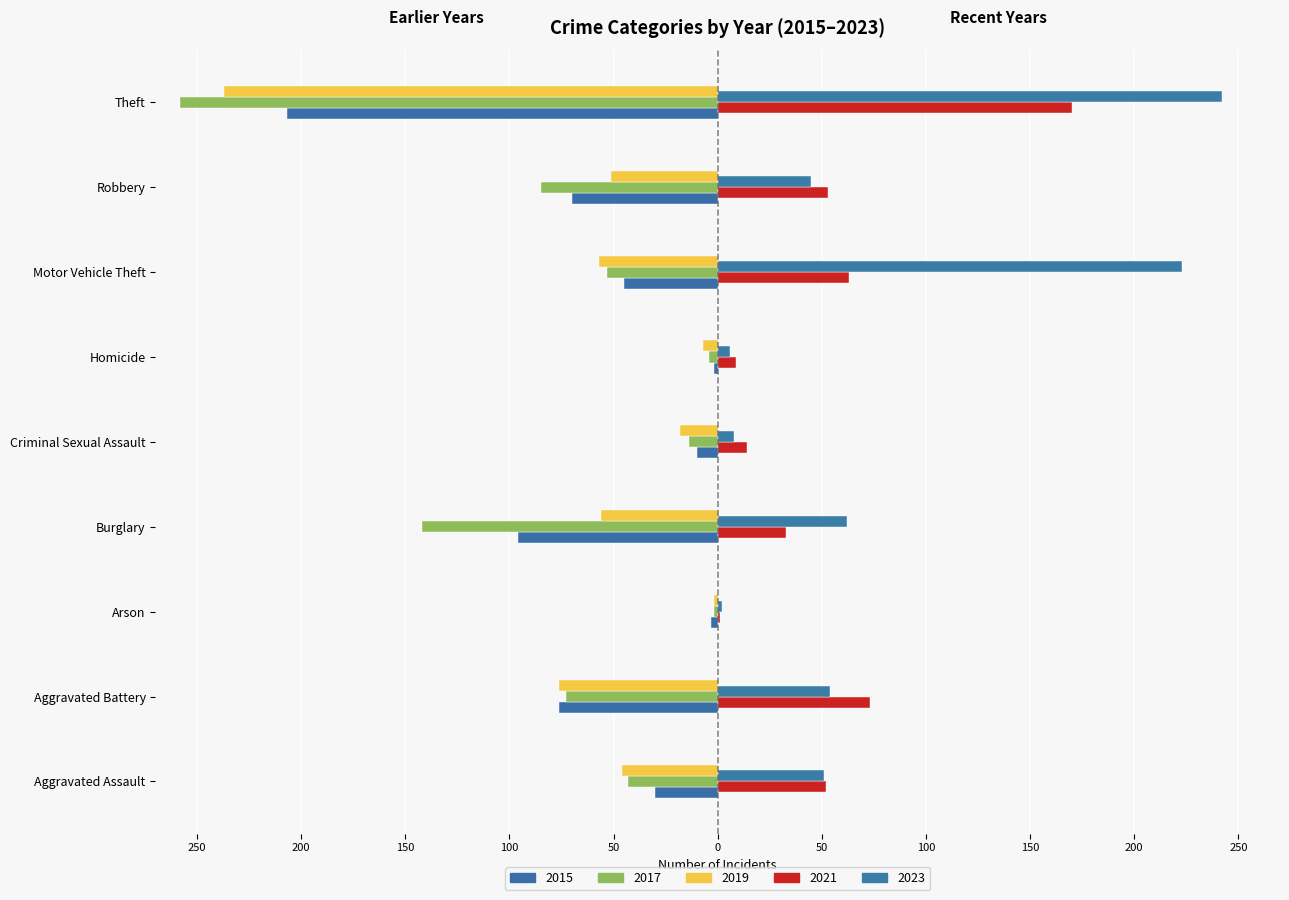

Does the chart contain any negative values?

Yes